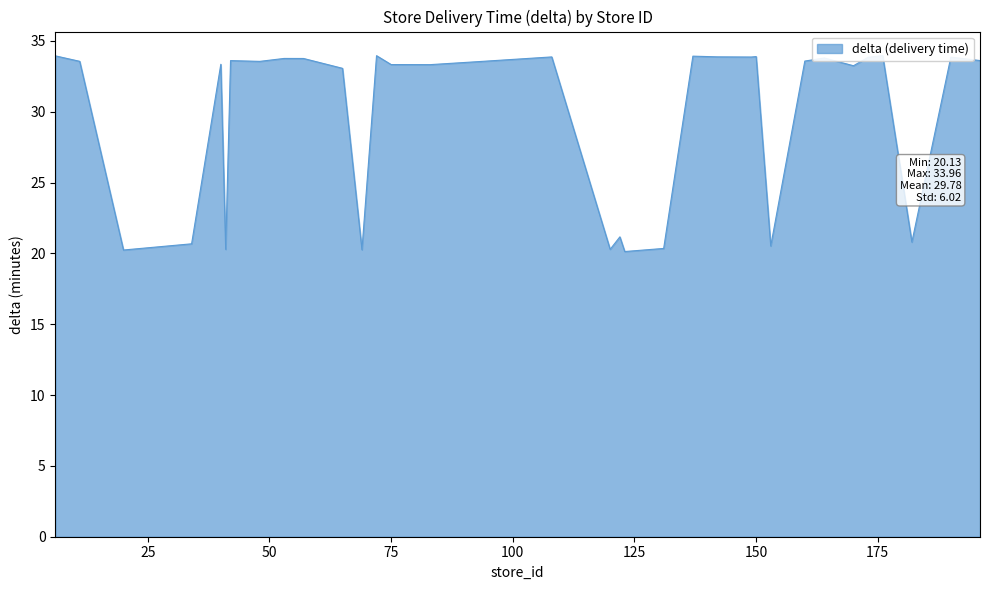

List the labels in order of value, smallest first.

123, 20, 69, 41, 120, 131, 153, 34, 182, 122, 65, 170, 83, 75, 40, 93, 48, 11, 160, 42, 196, 57, 53, 164, 173, 190, 149, 108, 142, 150, 137, 6, 72, 176